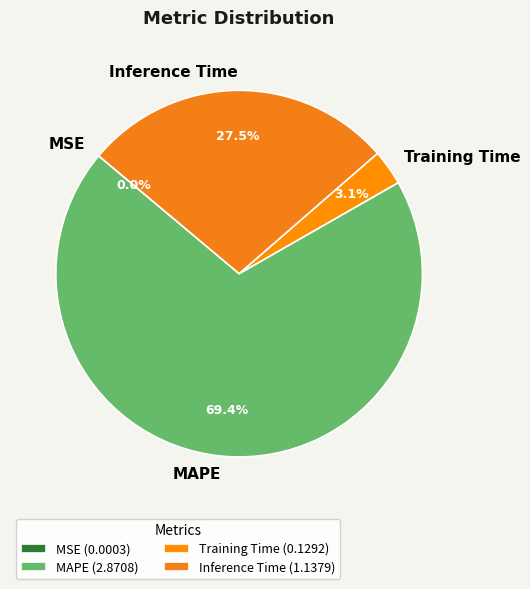

What percentage do Training Time and MAPE together represent?

72.5%